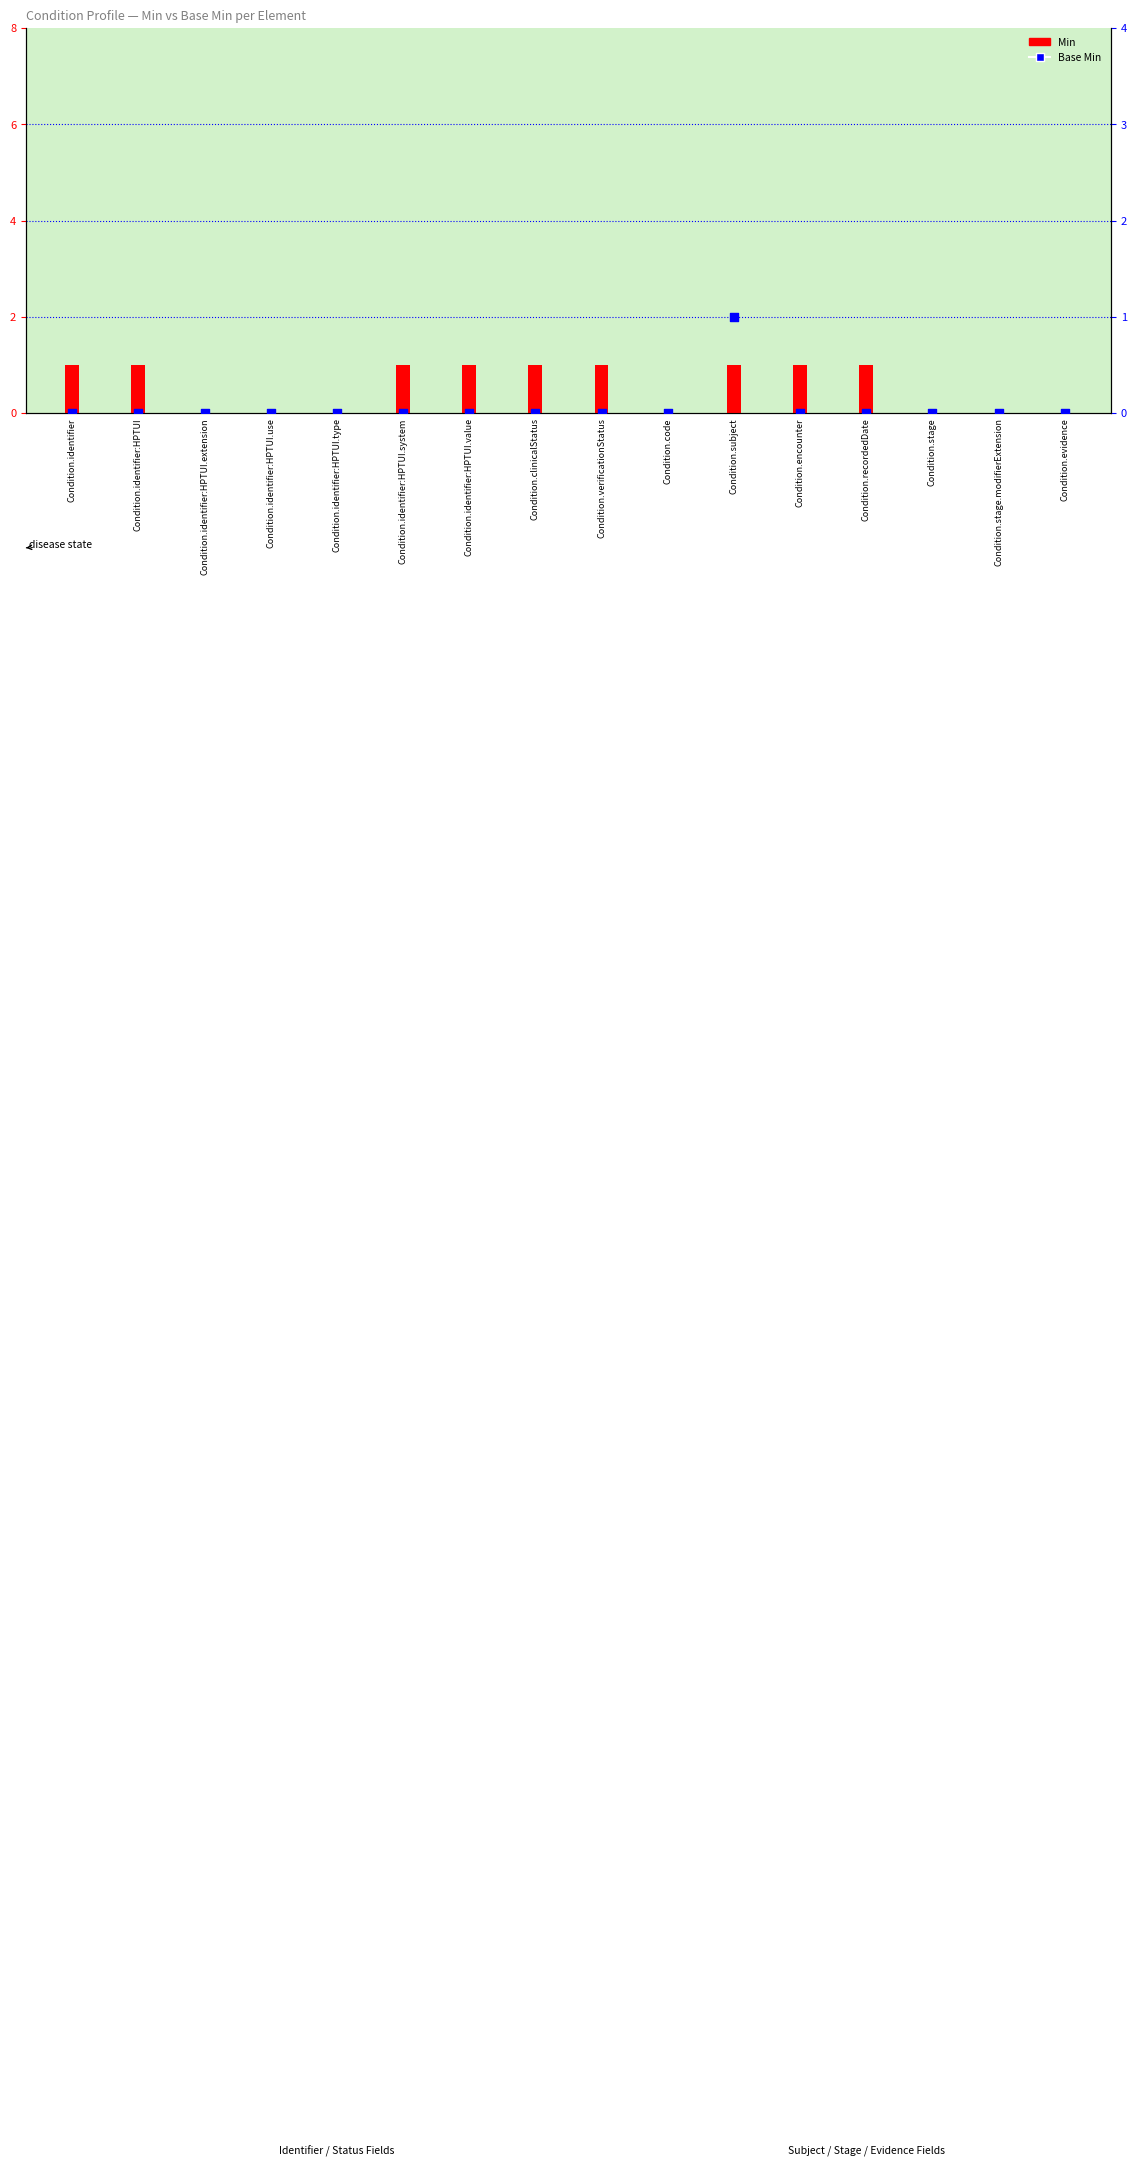

Which series contains the lowest Y value?

Min